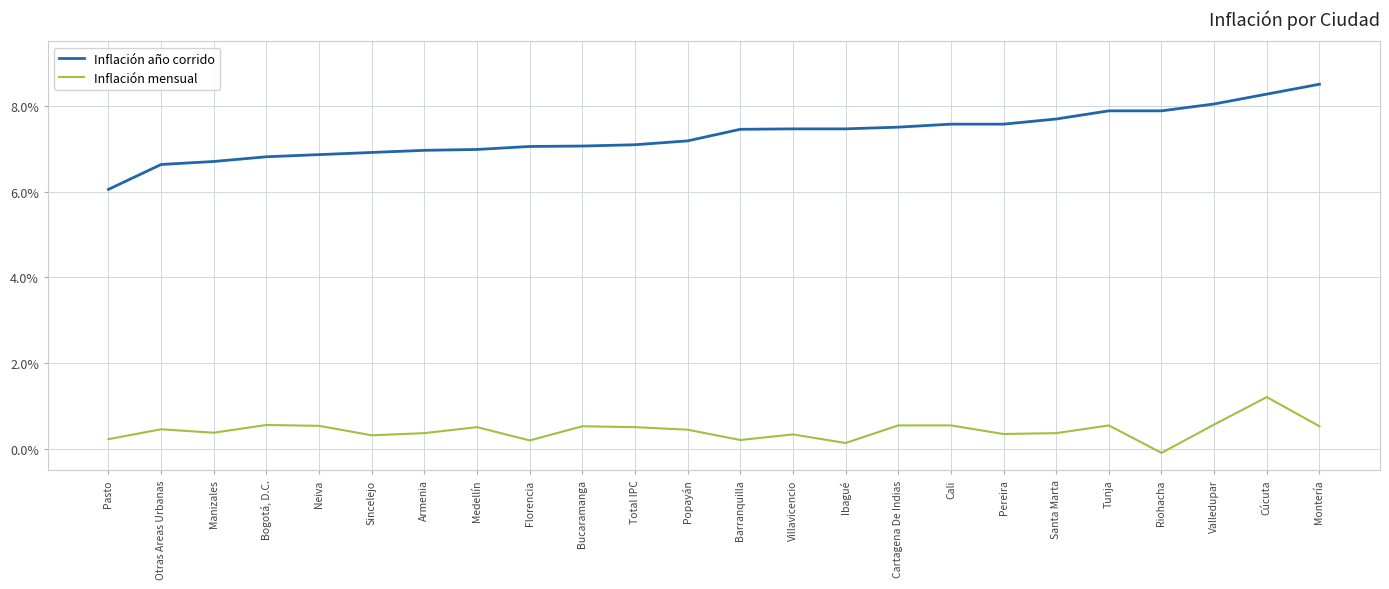

At how many categories does at least one series exceed 3?

24